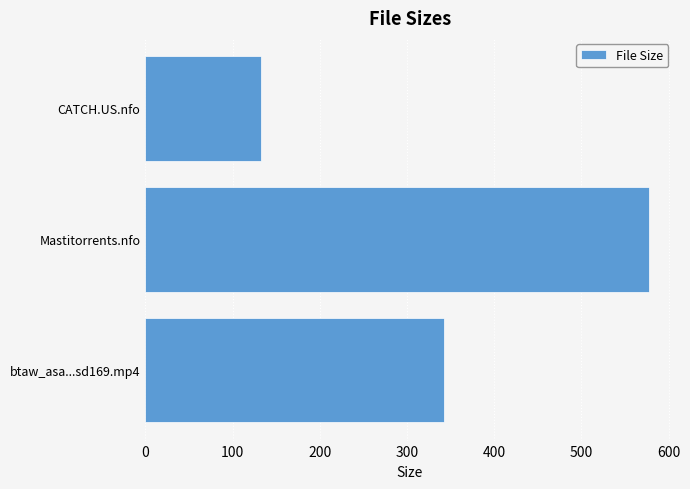

What is the minimum value shown in the chart?

133.0